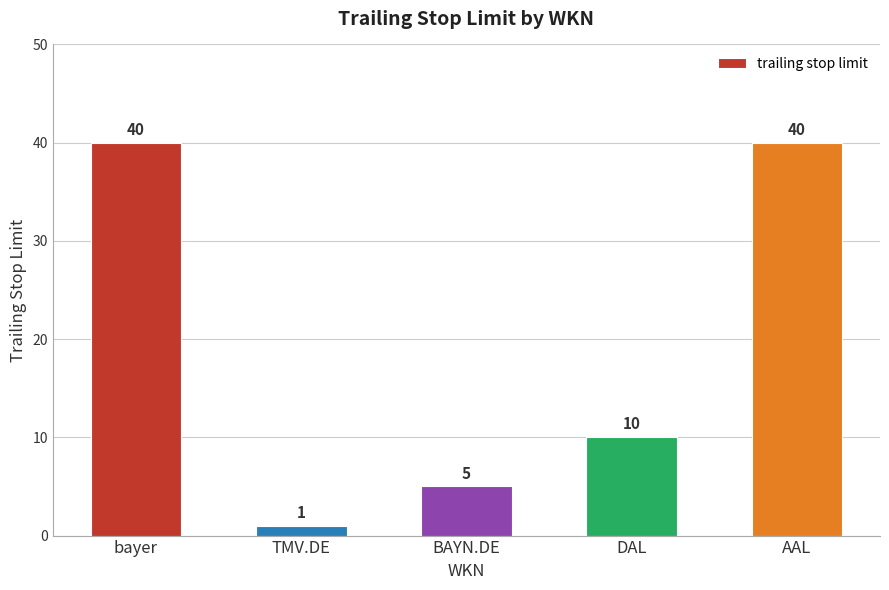

Reading left to right, list all the values displayed in this chart.

bayer=40	TMV.DE=1	BAYN.DE=5	DAL=10	AAL=40